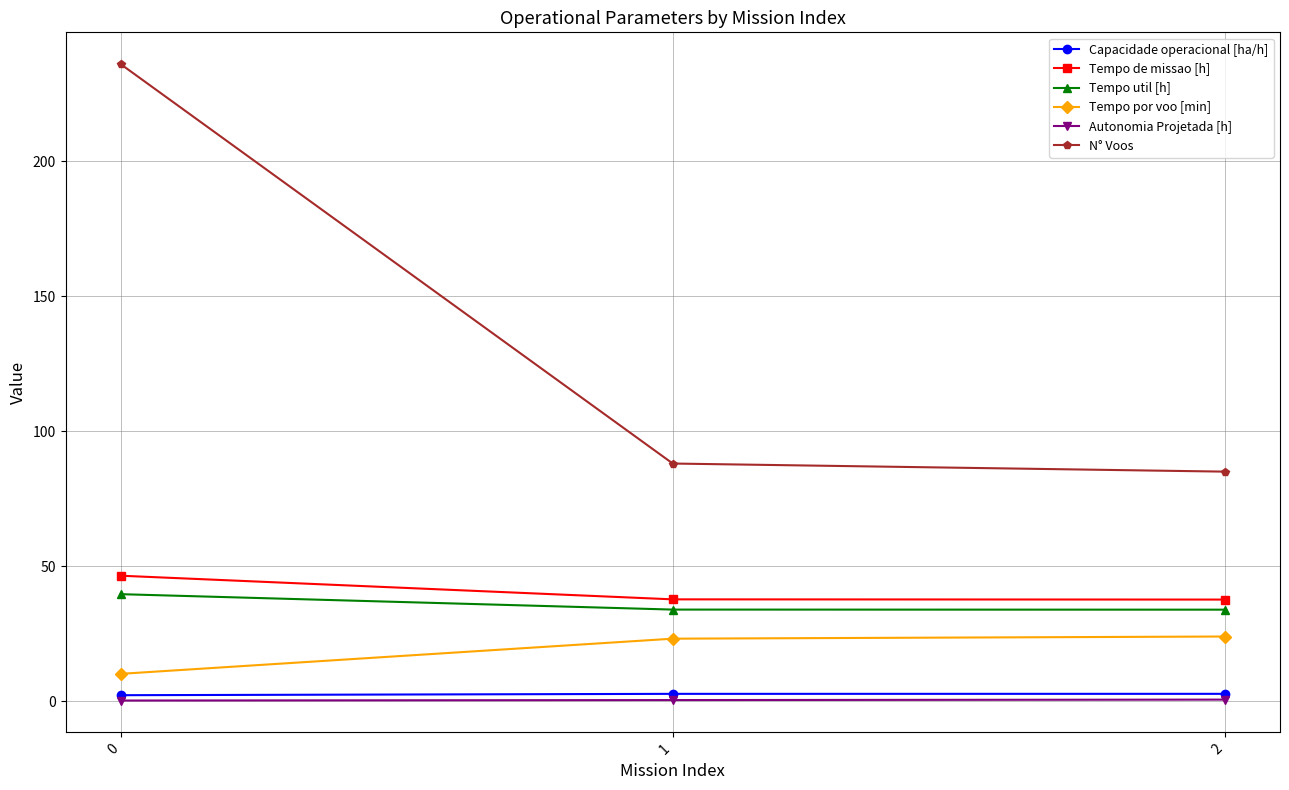

What is the value of the Autonomia Projetada [h] point at the 3rd from the left?

0.5